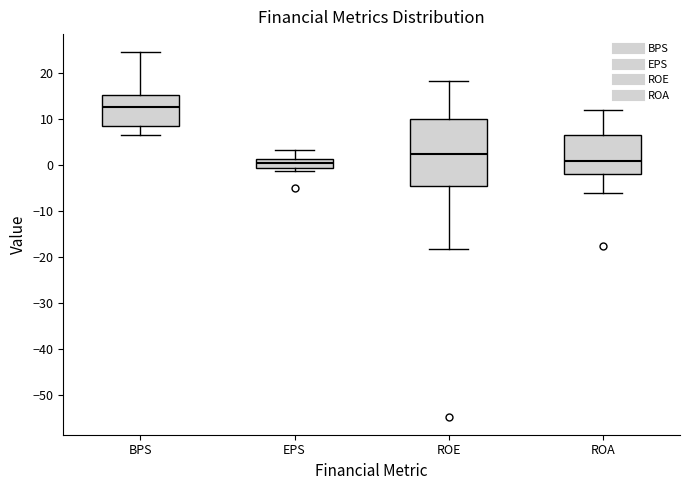

Which box's median line is the highest?

BPS